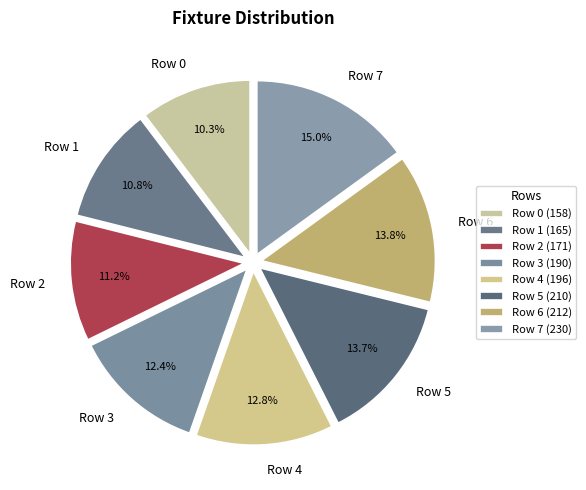

Is there a majority slice in this chart?

No